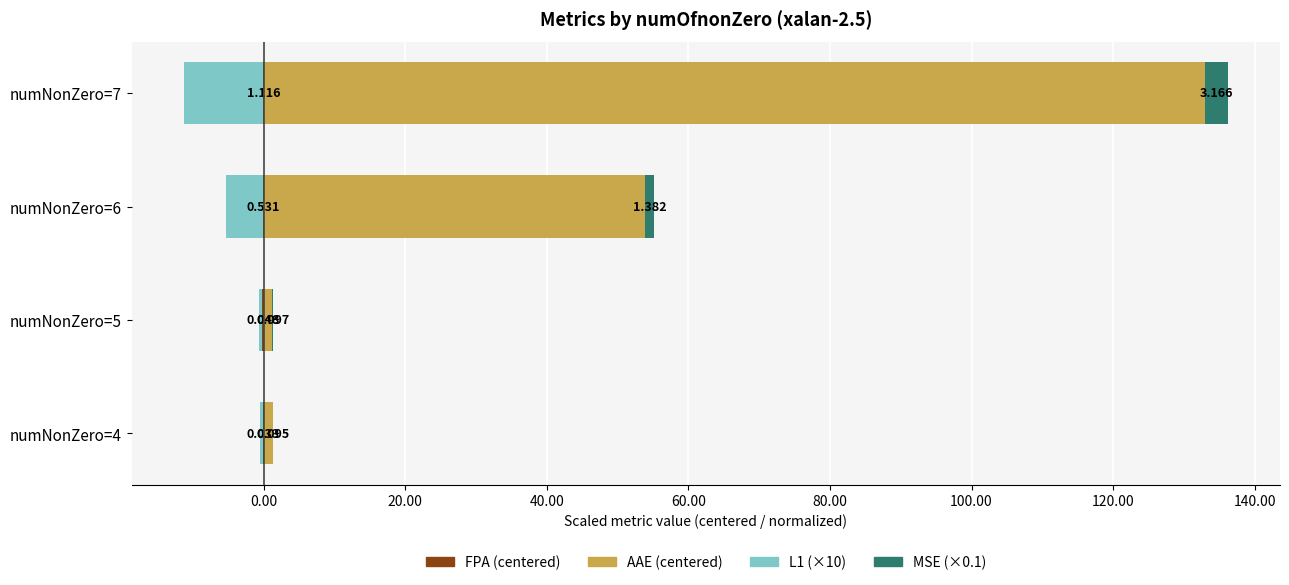

Between numNonZero=4 and numNonZero=5, which series saw the biggest shift?

L1 (×10)